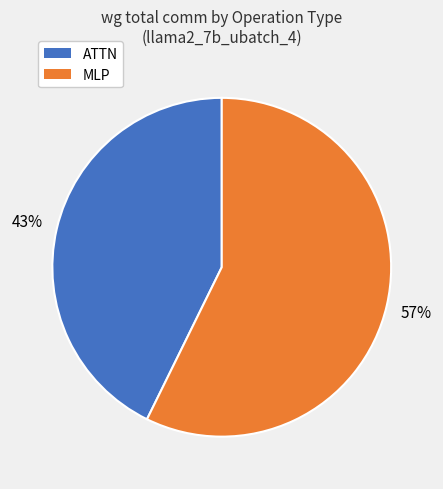

Is there any slice that represents more than half of the pie?

Yes